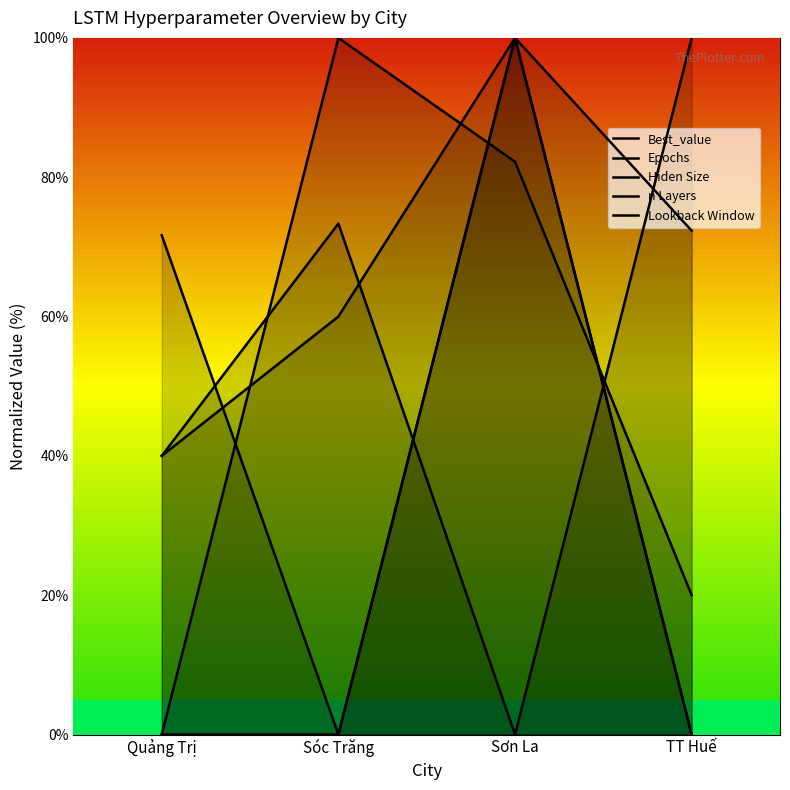

Reading left to right, list all the values displayed in this chart.

Best_value: 71.7	0.0	100.0	72.3
Epochs: 40.0	73.3	0.0	100.0
Hiden Size: 0.0	100.0	82.2	20.0
n Layers: 40.0	60.0	100.0	0.0
Lookback Window: 0.0	0.0	100.0	0.0